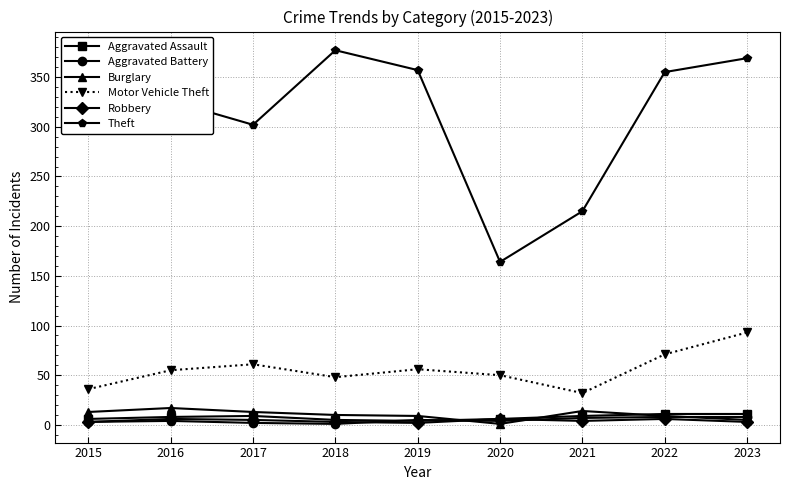

What is the smallest value displayed?

1